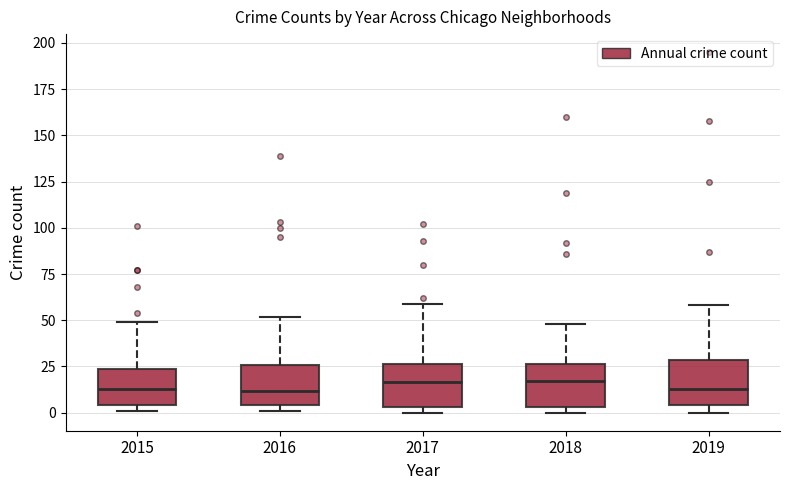

Where does the upper whisker of the box at x = 2019 end on the y-axis? The values are not printed on the chart, so give them approximately, as read against the axis.

60